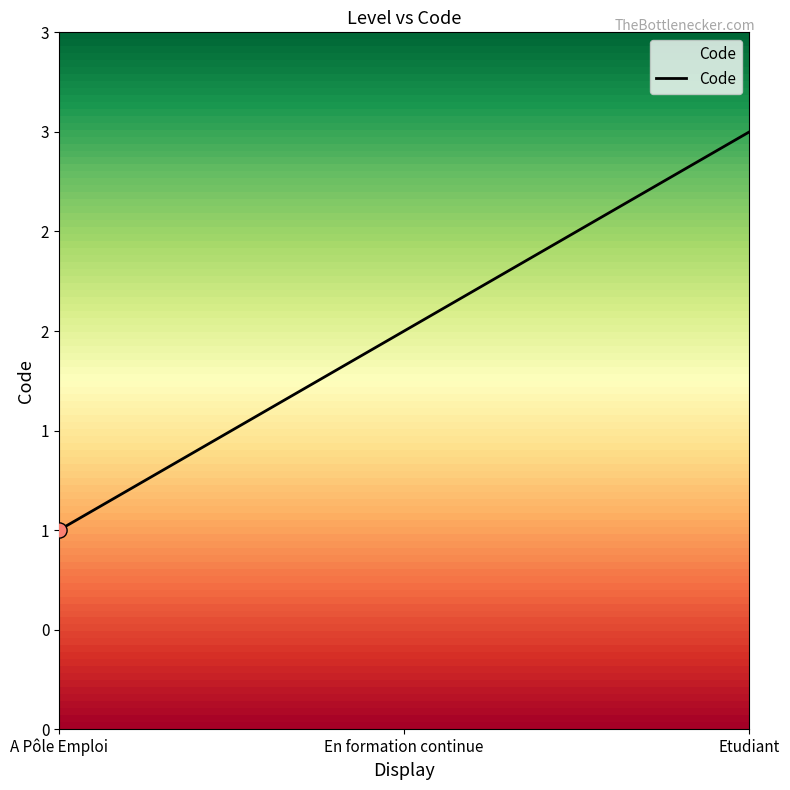

Which has a higher value, Etudiant or A Pôle Emploi?

Etudiant